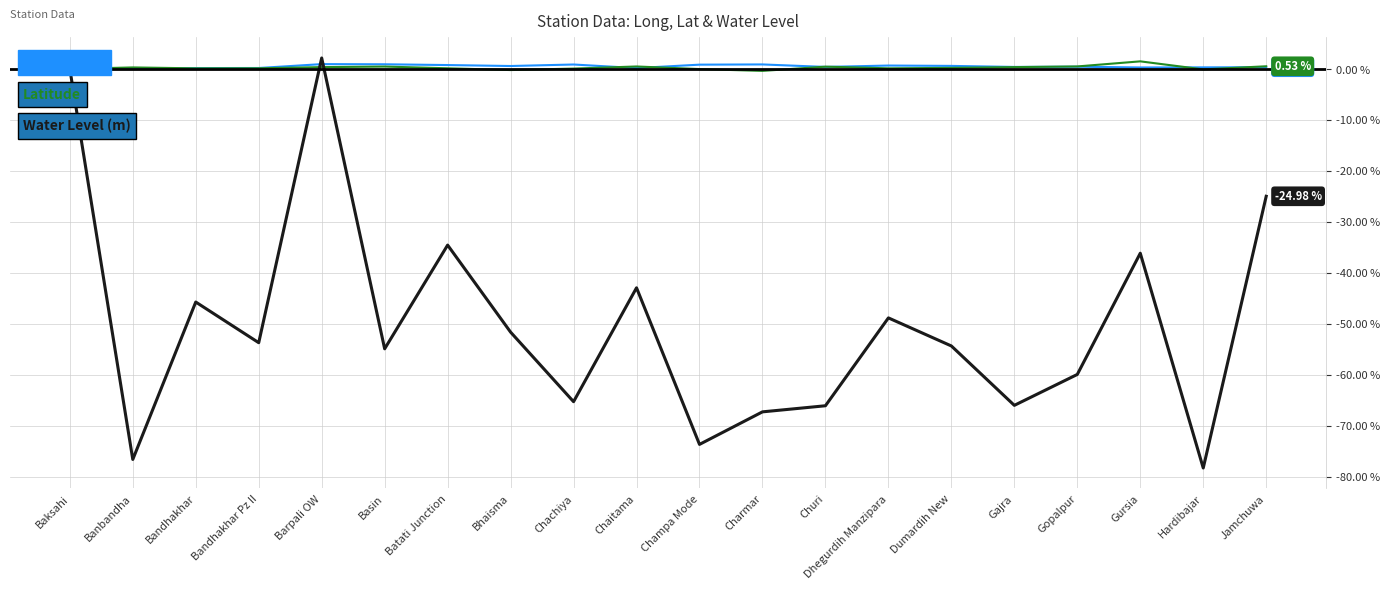

At how many categories does at least one series exceed -20?

20